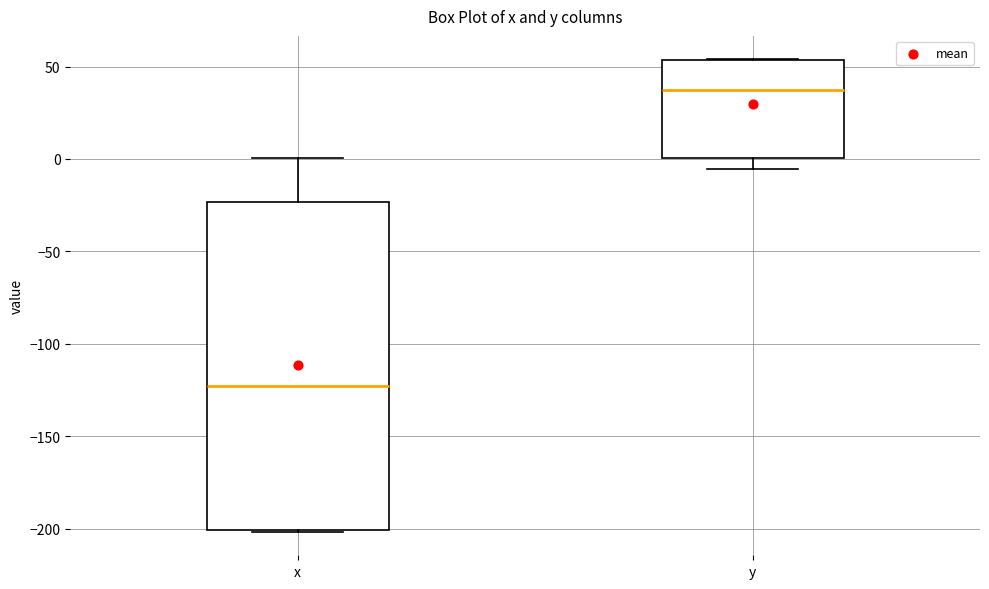

Which box's median line is the highest?

y